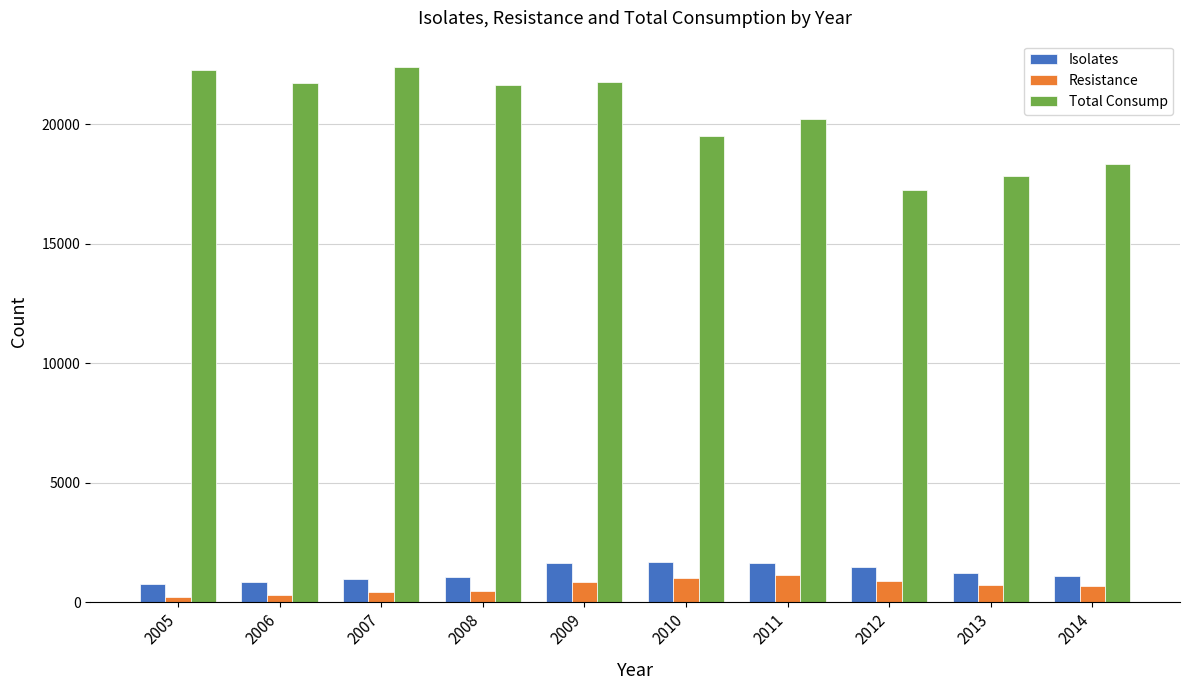

What is the total value across all series at 2010?

22201